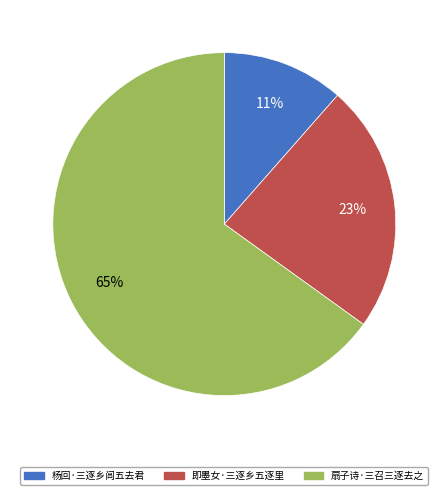

What is the ratio of the value at 杨回·三逐乡闾五去君 to the value at 即墨女·三逐乡五逐里?

0.5